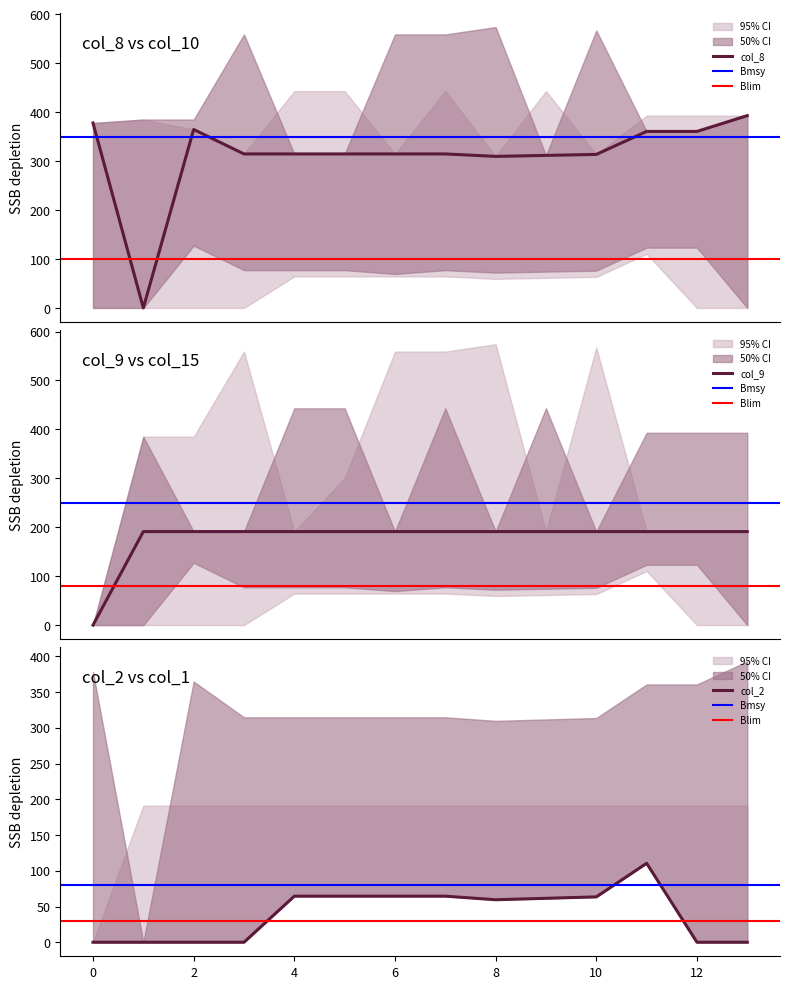

How many intersections are there between col_8 and col_9?

2